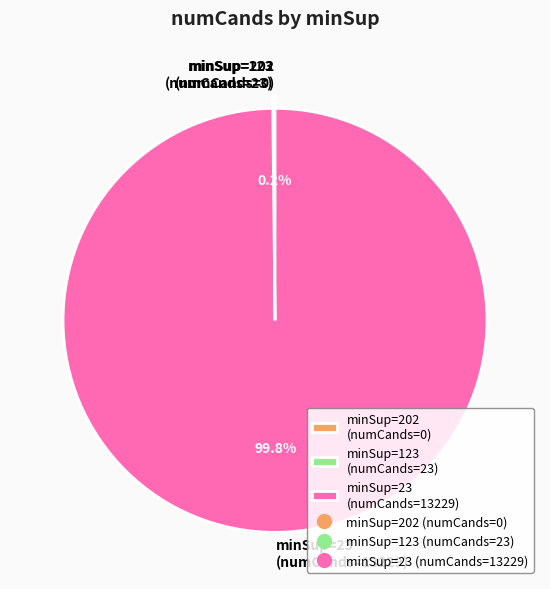

Which category has the biggest portion of the pie?

minSup=23 (numCands=13229)